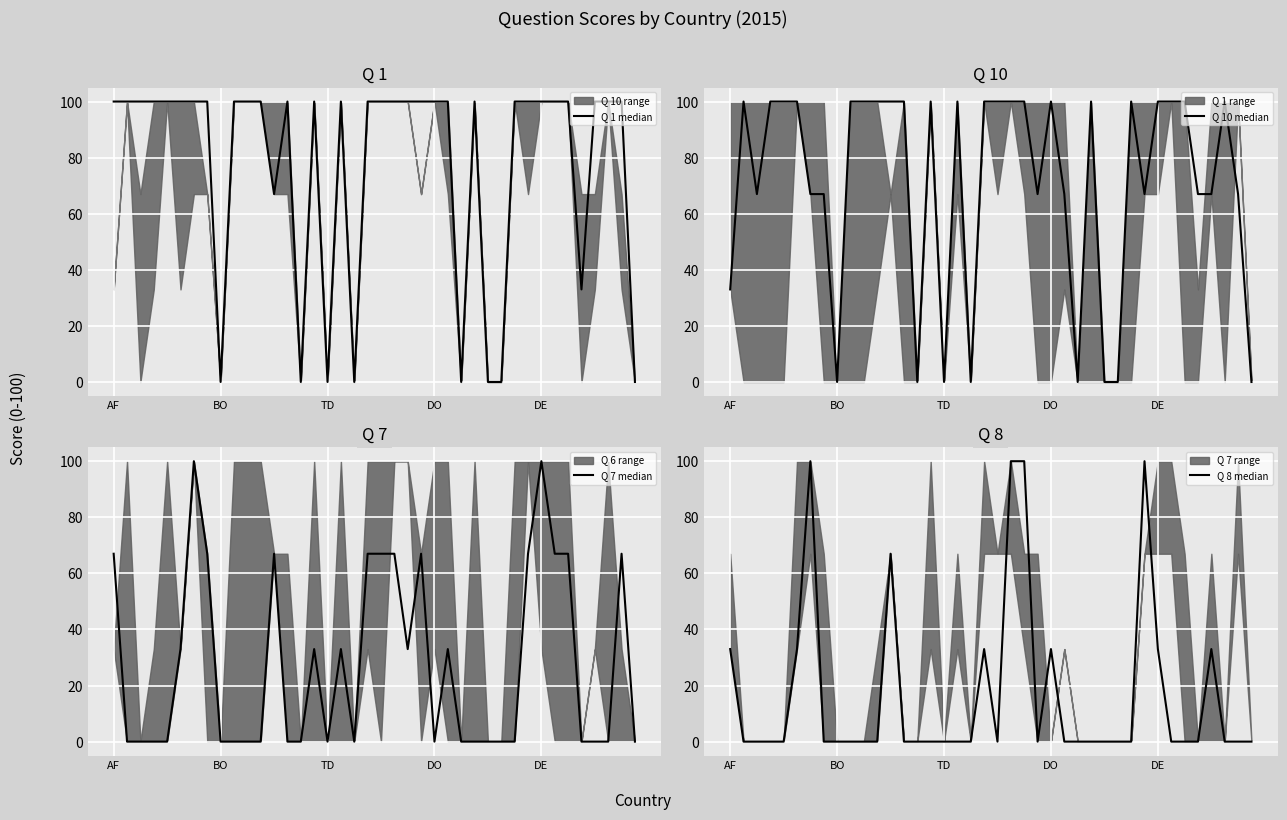

The Q 10 median series shows 100 at 15. True or false?

True